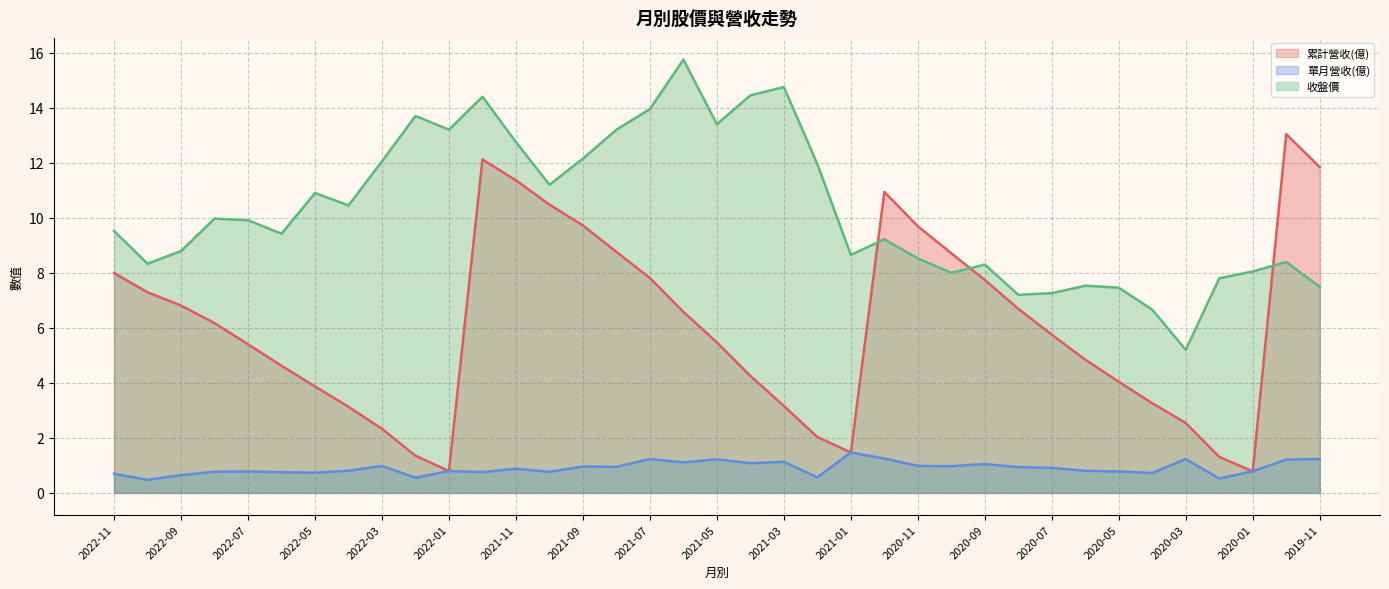

Rank the series by their maximum value, from highest to lowest.

收盤價, 累計營收(億), 單月營收(億)